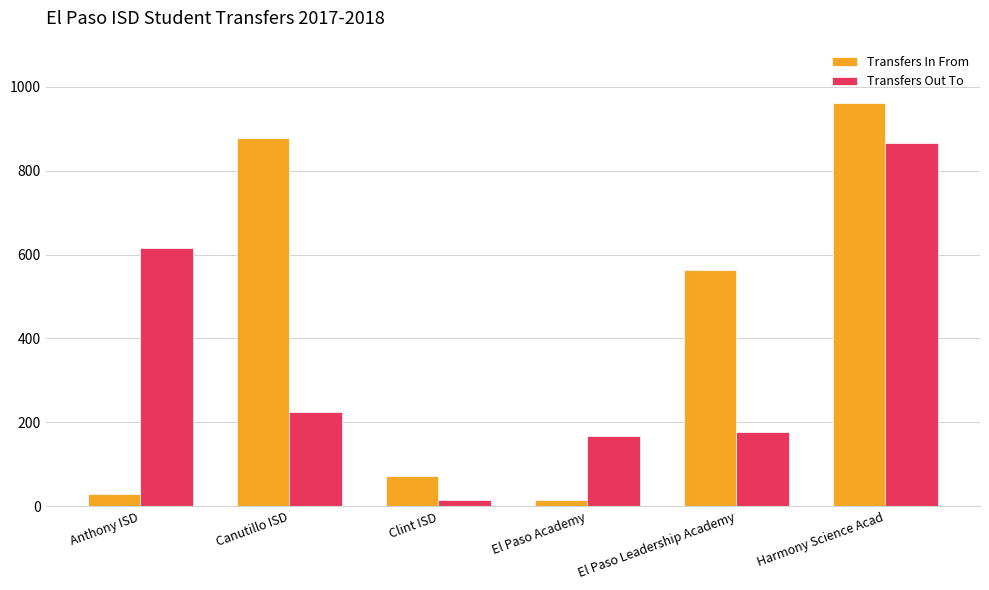

What is the total value across all series at El Paso Academy?

183